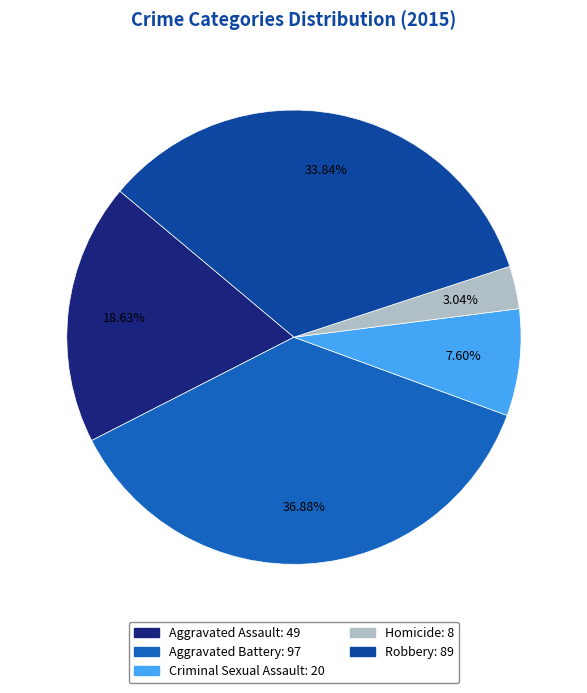

Is there any slice that represents more than half of the pie?

No